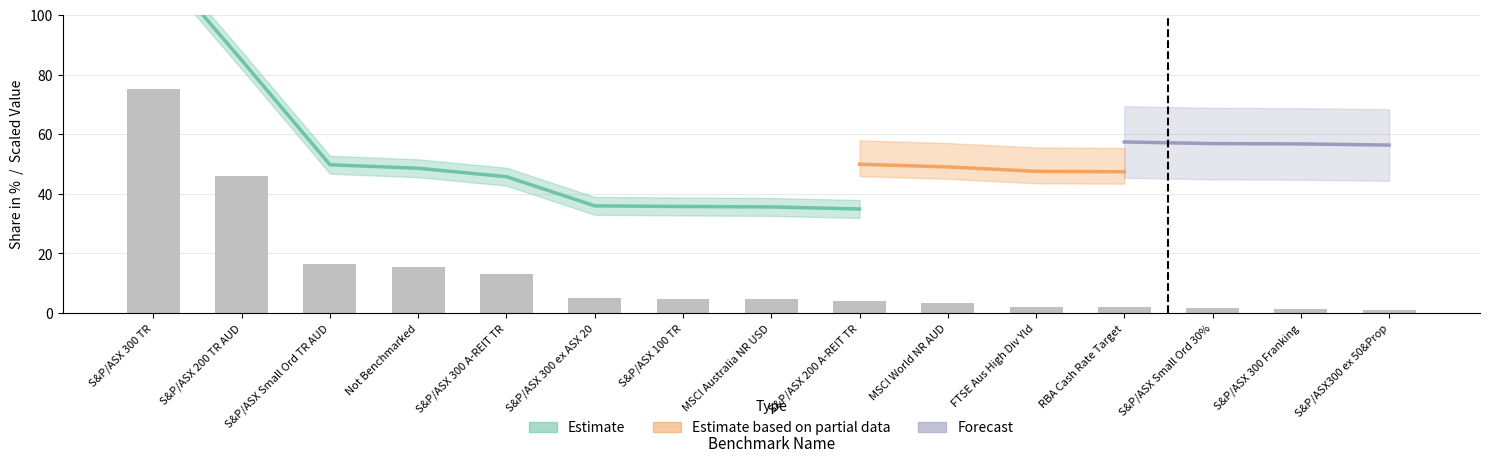

Reading left to right, transcribe all the data shown in this chart.

75.0	46.0	16.6	15.6	13.2	5.0	4.8	4.7	4.1	3.4	2.1	2.0	1.6	1.5	1.1